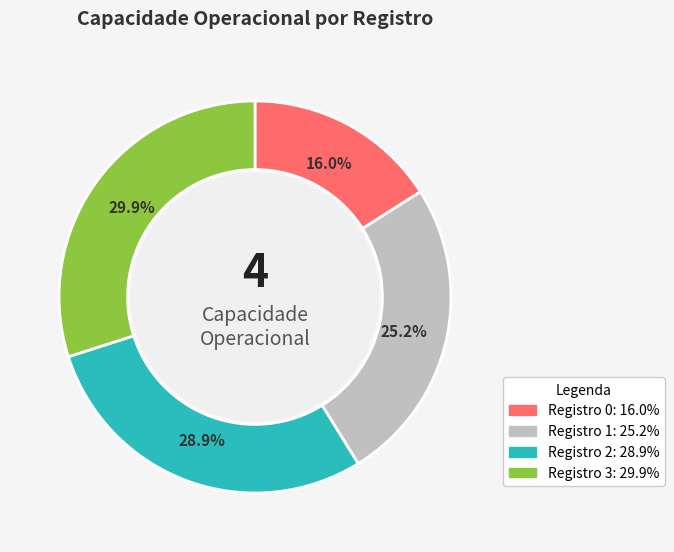

Is there a majority slice in this chart?

No